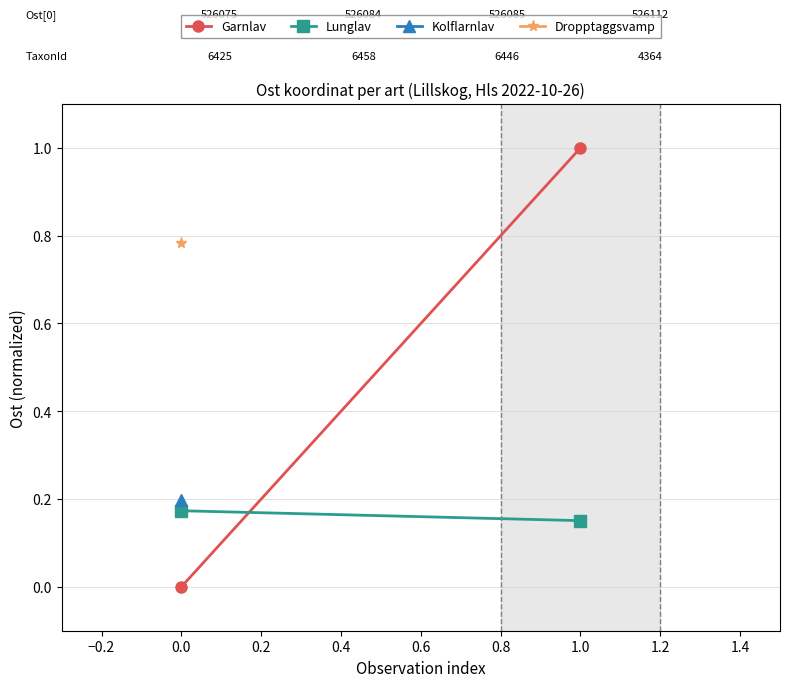

How many Garnlav values are between 0 and 1?

2